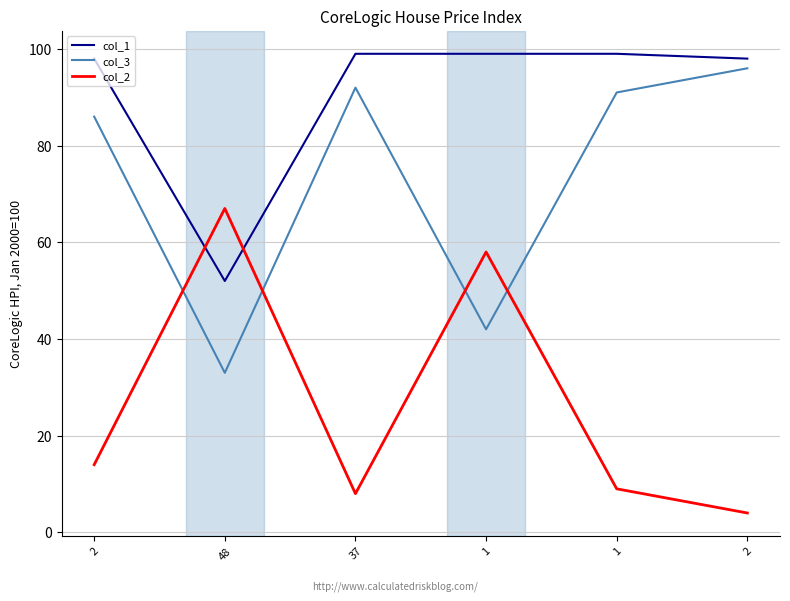

What are all the series names shown in the legend?

col_1, col_3, col_2